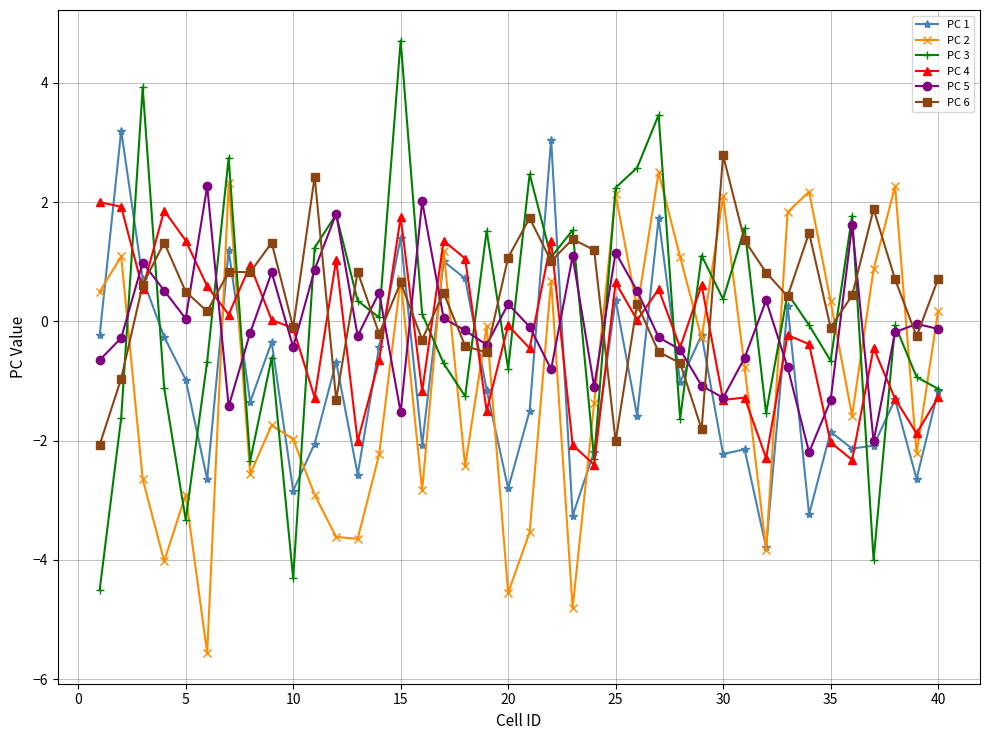

What is the value of the PC 2 point at the 33rd from the left?

1.8